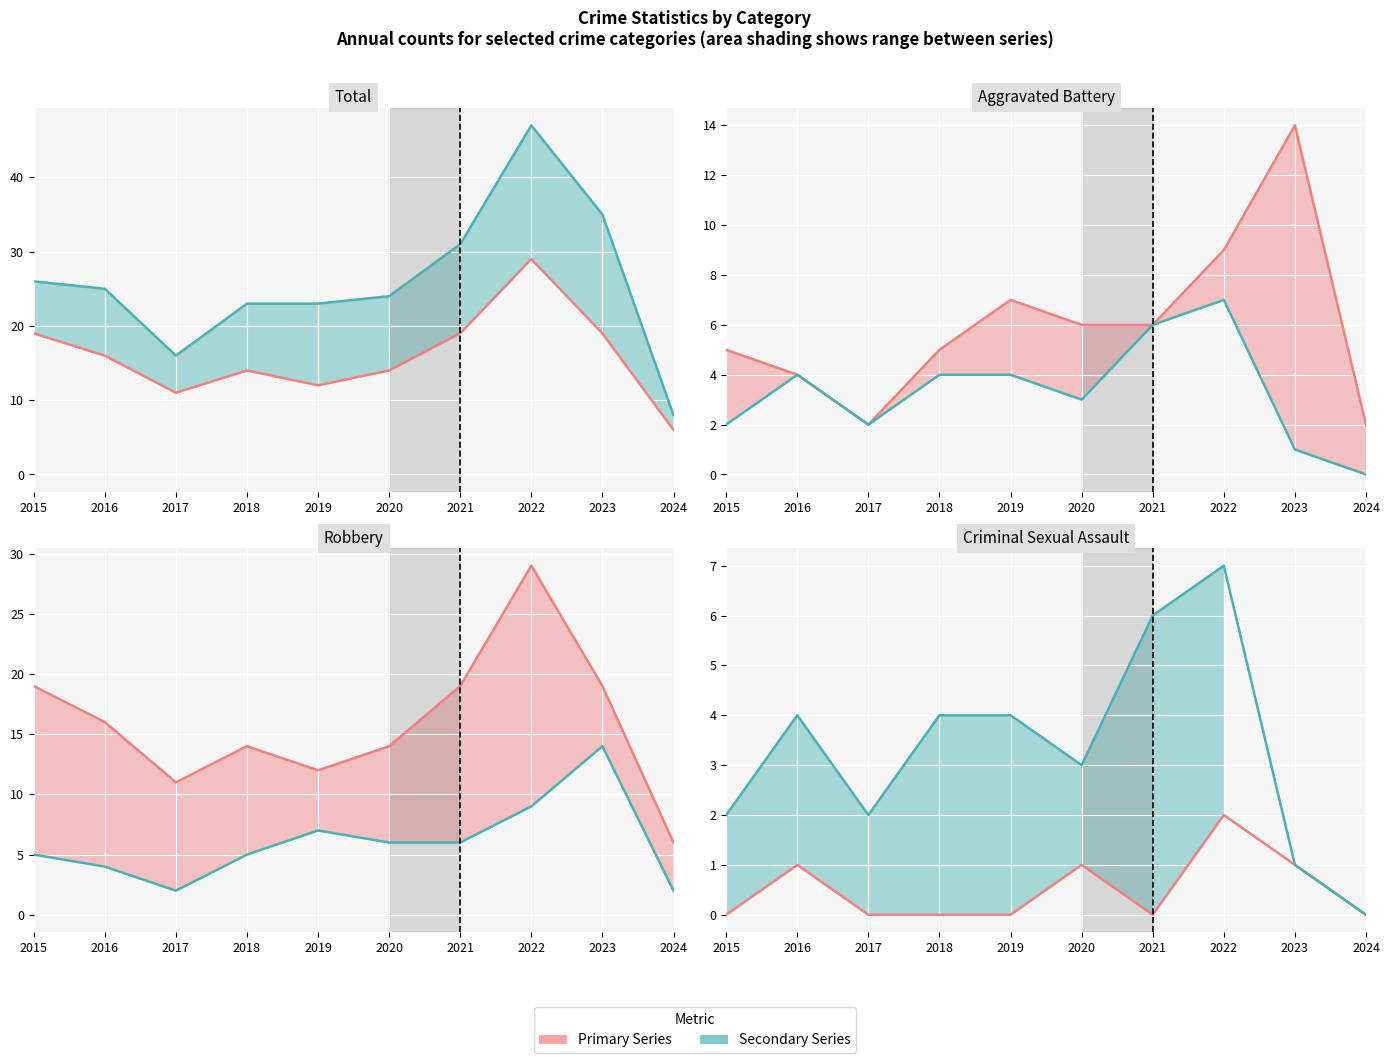

Which series has the largest total across all categories?

Total_line